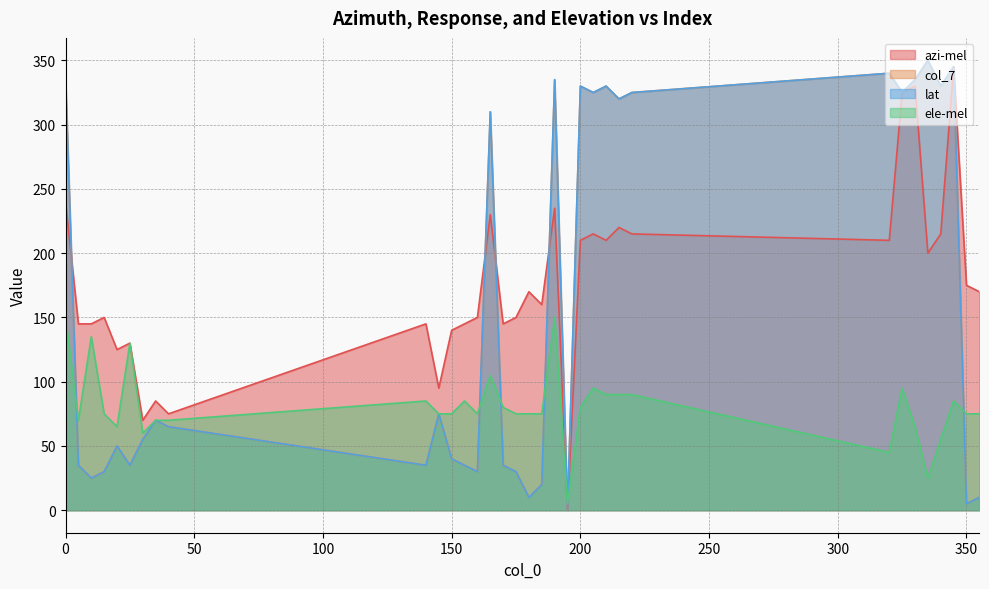

Rank the series at 195 from lowest to highest value.

azi-mel, col_7, lat, ele-mel